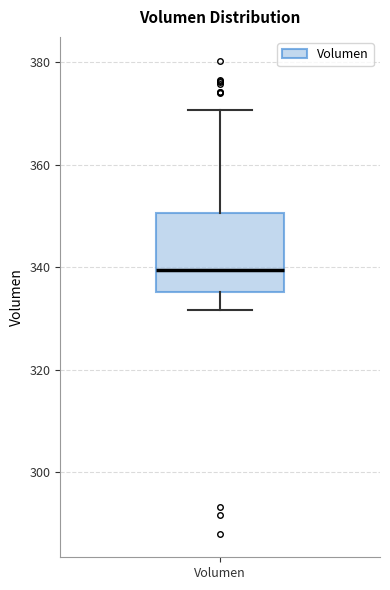

Read this box plot against the y-axis: the position of the median line, the range covered by the box, and the ends of both whiskers. The values are not printed on the chart, so give them approximately, as read against the axis.

median 340, box 336 to 350, whiskers 332 to 370